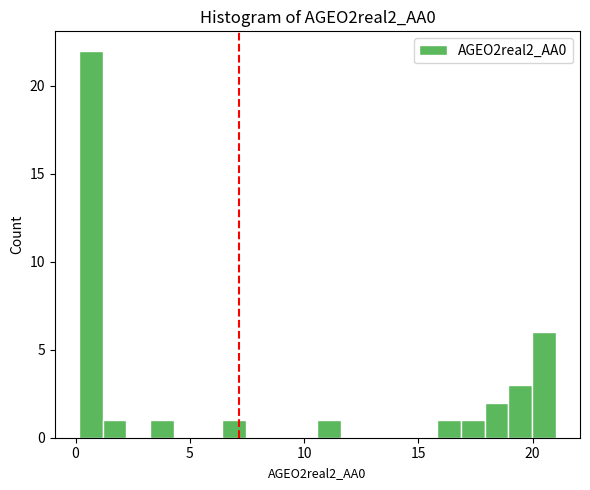

Read against the x-axis, roughly where is the centre of the tallest bar?

0.5